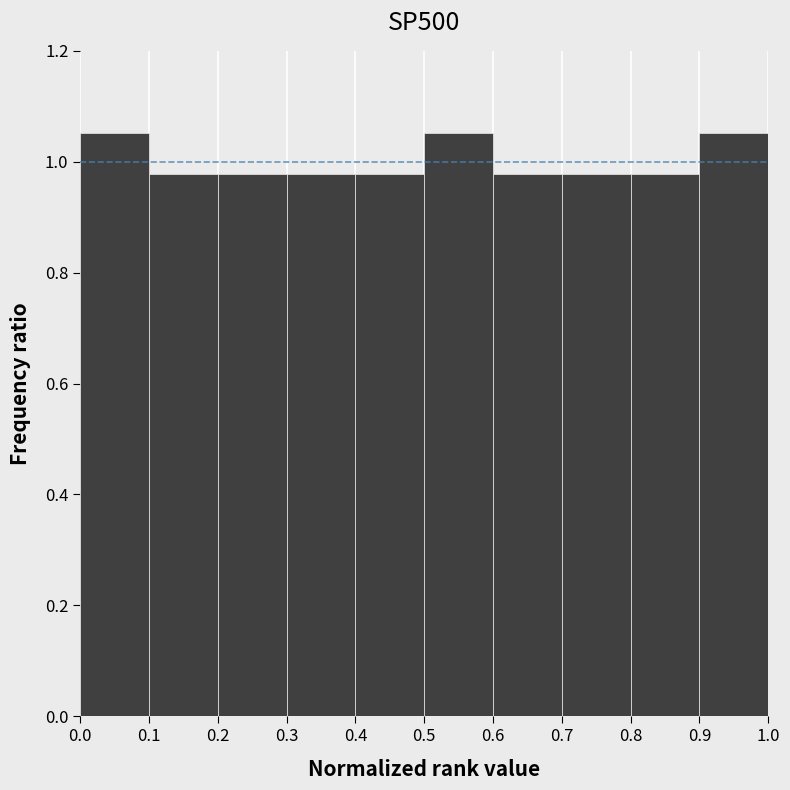

Reading left to right, list every bar in this chart as the range it spans on the x-axis followed by its height. The values are not printed on the chart, so give them approximately, as read against the axis.

0.0 to 0.1: 1.06
0.1 to 0.2: 0.98
0.2 to 0.3: 0.98
0.3 to 0.4: 0.98
0.4 to 0.5: 0.98
0.5 to 0.6: 1.06
0.6 to 0.7: 0.98
0.7 to 0.8: 0.98
0.8 to 0.9: 0.98
0.9 to 1.0: 1.06